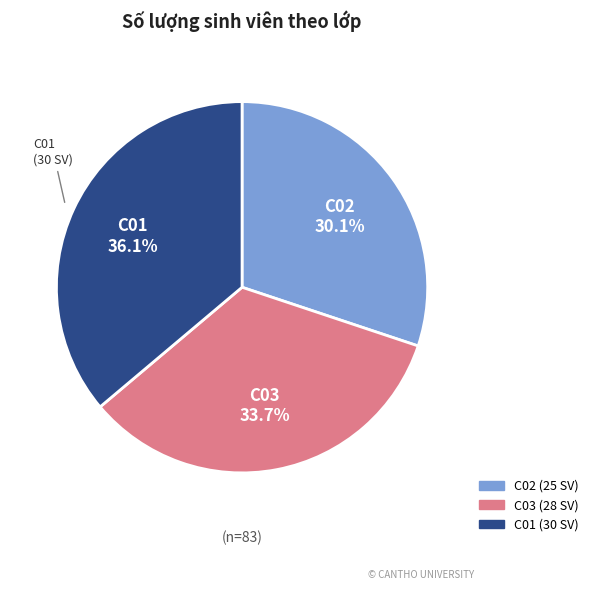

True or false: C03 accounts for 41% of the total.

False